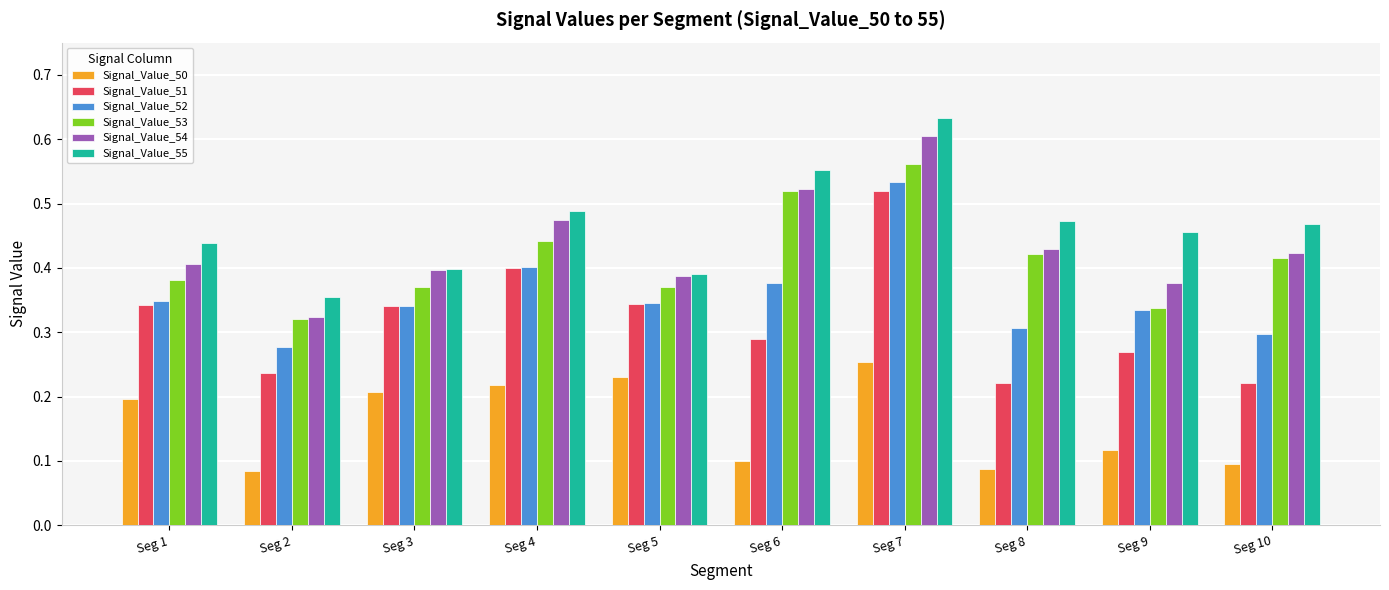

How many bars are there in each group?

6